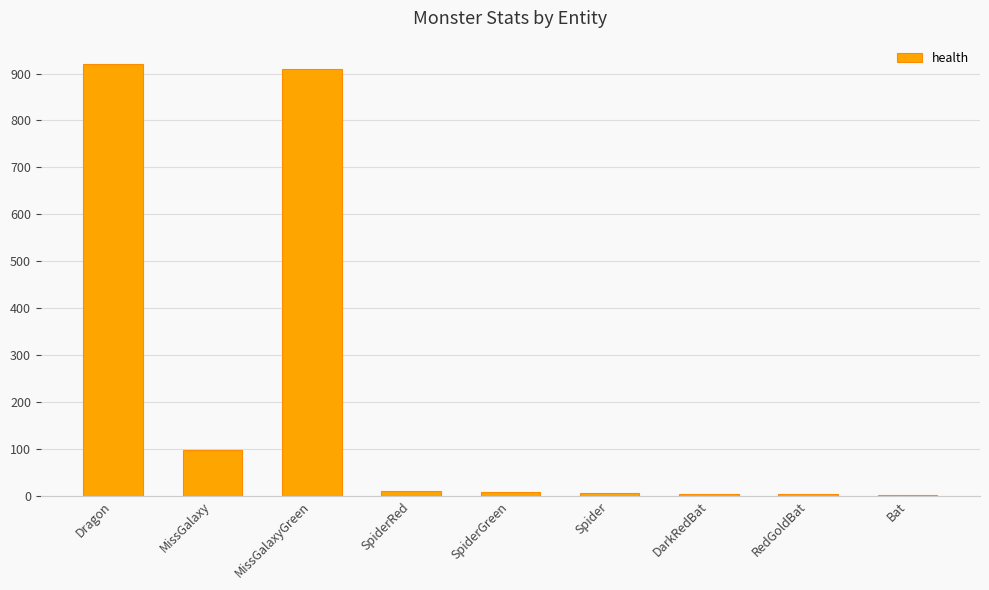

What is the sum of all values?

1963